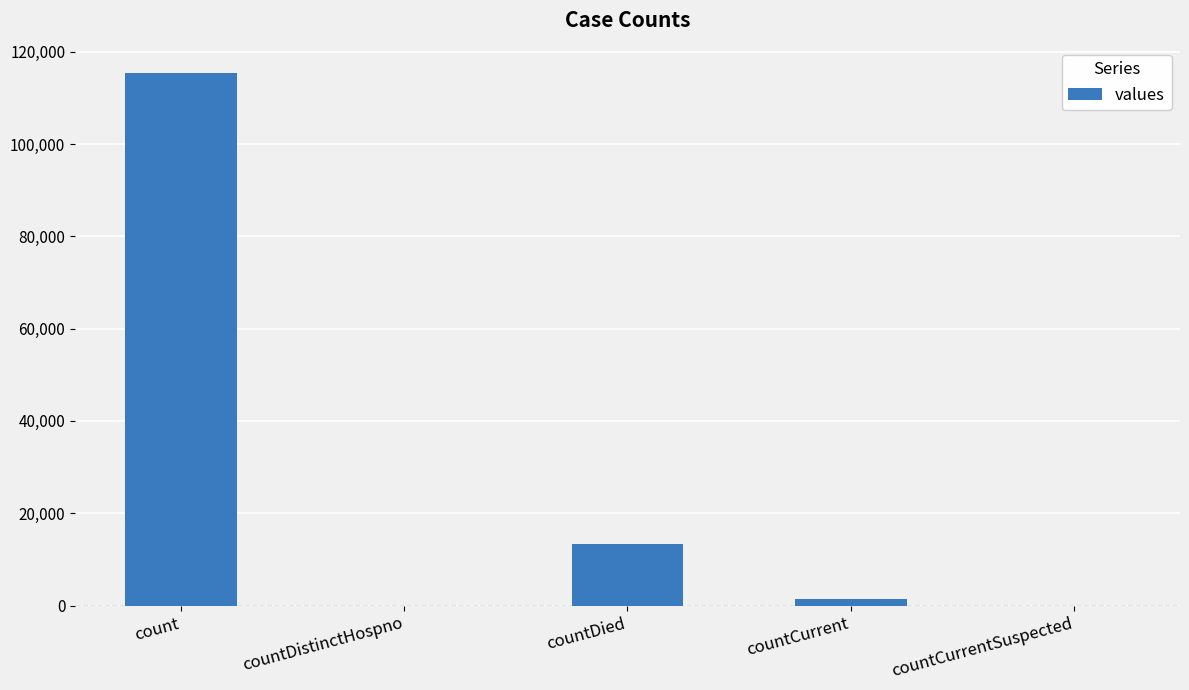

True or false: the data shows 45267 at countDistinctHospno.

False